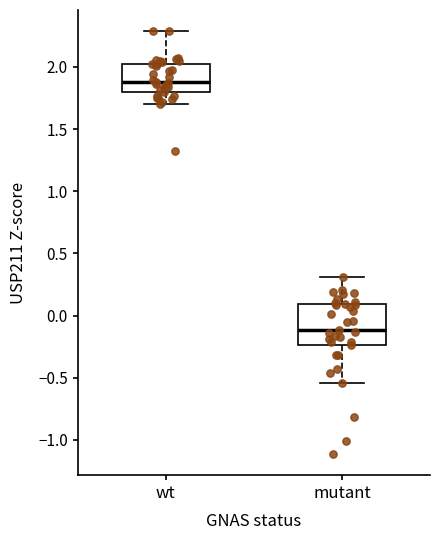

Which box's median line is the highest?

wt